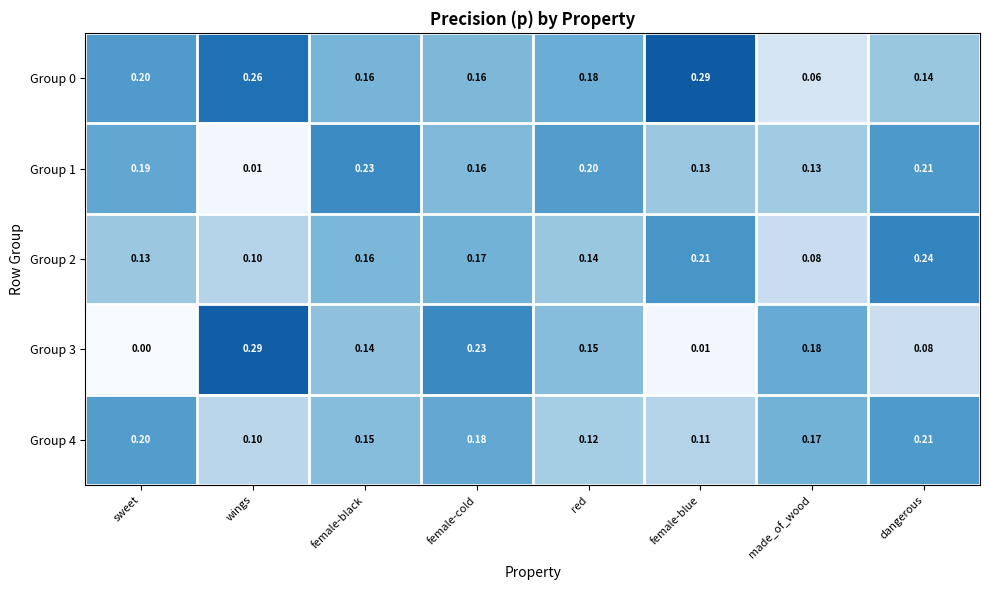

Is the value of Group 3 at sweet greater than the value of Group 0 at dangerous?

No